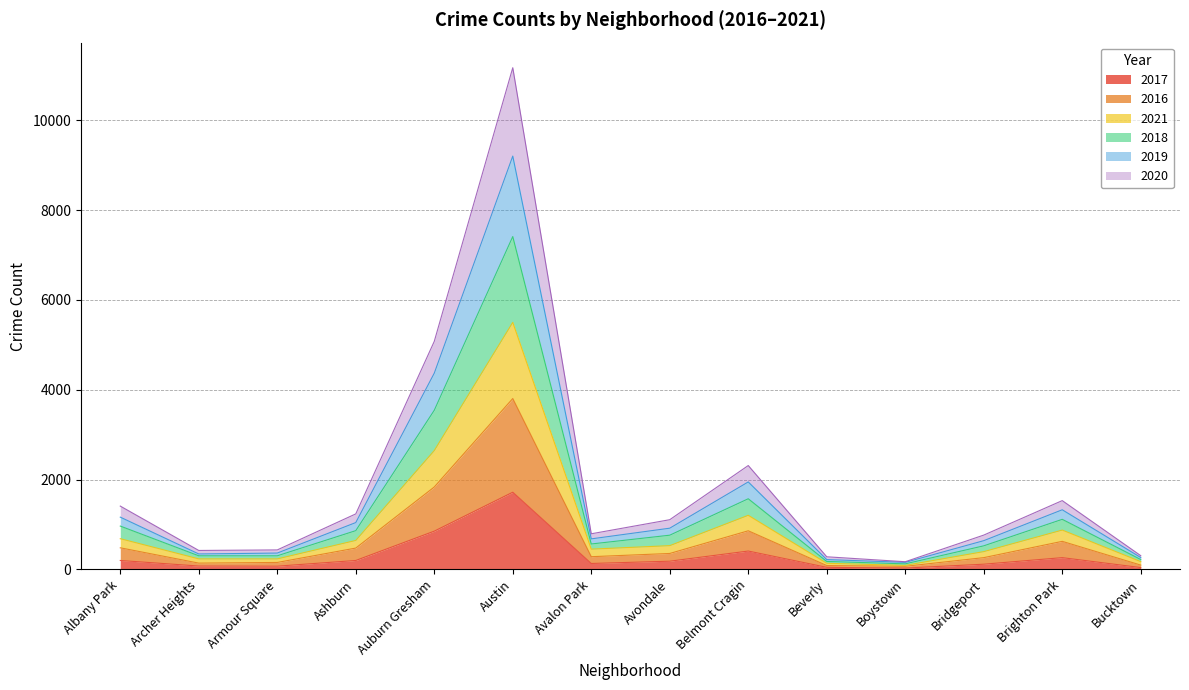

What is the label of the 8th point from the left?

Avondale